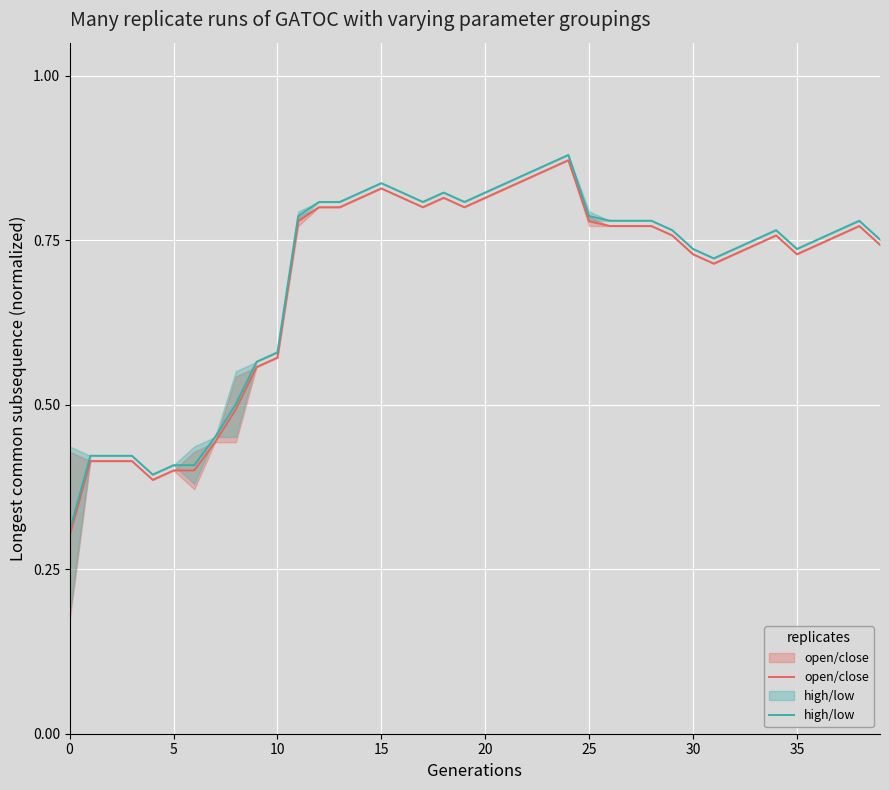

The value of open/close at 25 is 1.2. True or false?

False